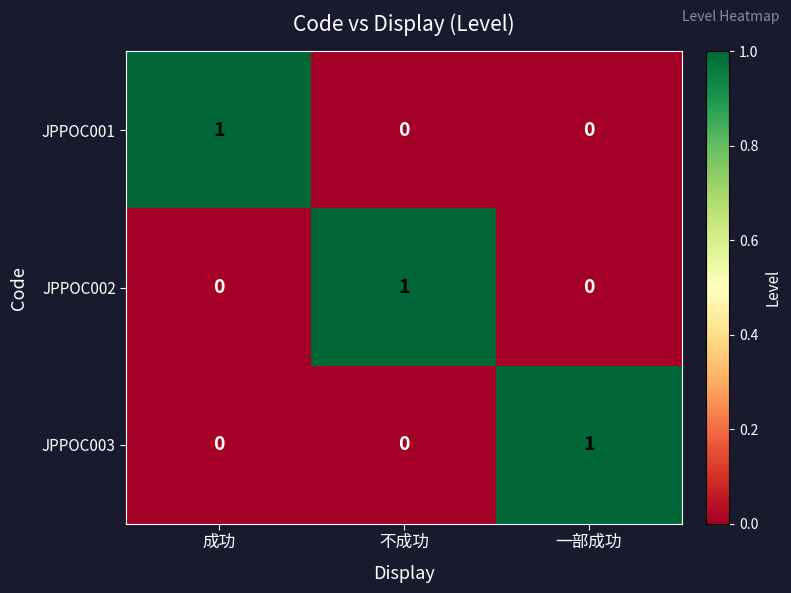

At how many categories does at least one series exceed 0?

3